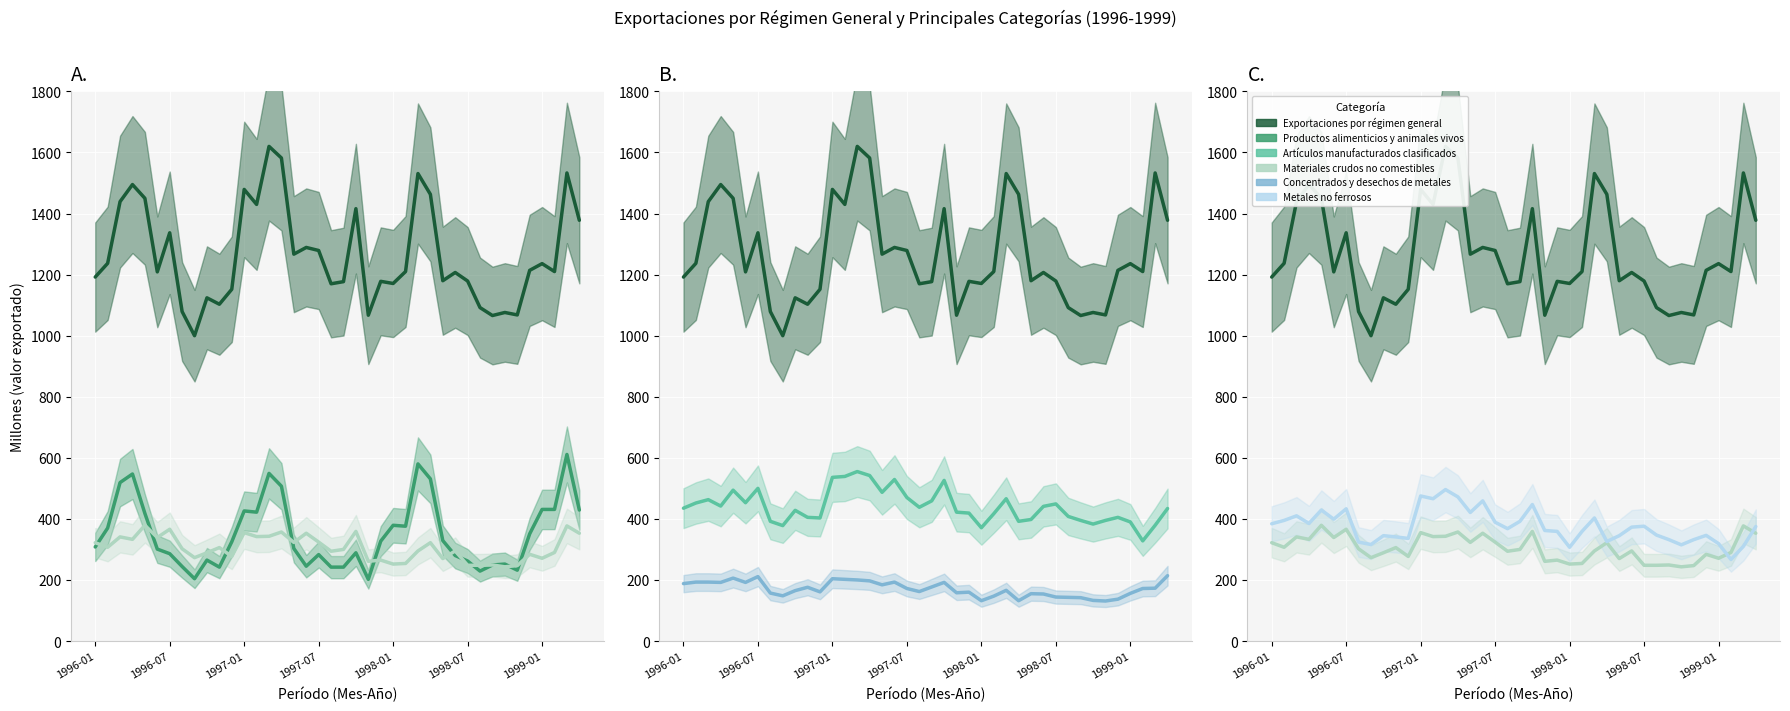

Which series changed the most between 1997-01 and 33?

Exportaciones por régimen general